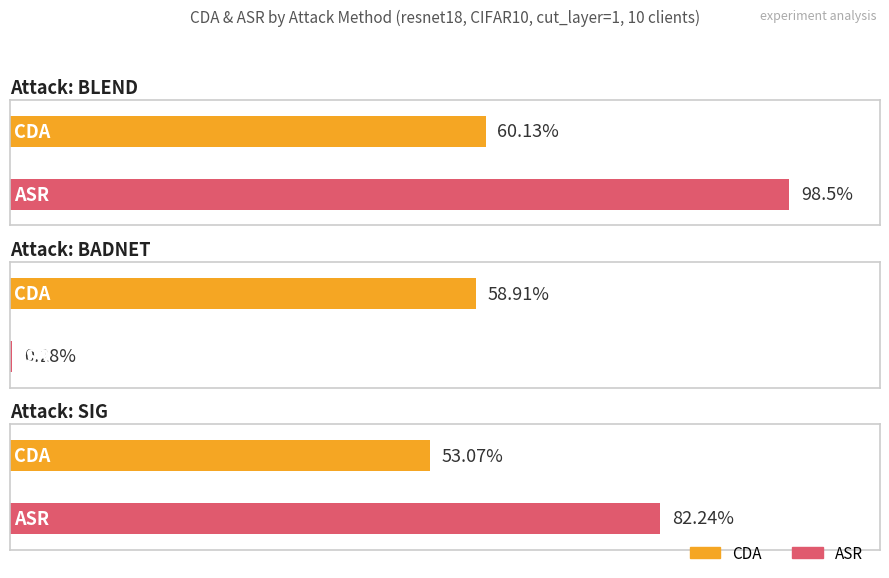

Reading left to right, extract all data points from this chart.

CDA: 60.1	58.9	53.1
ASR: 98.5	0.3	82.2